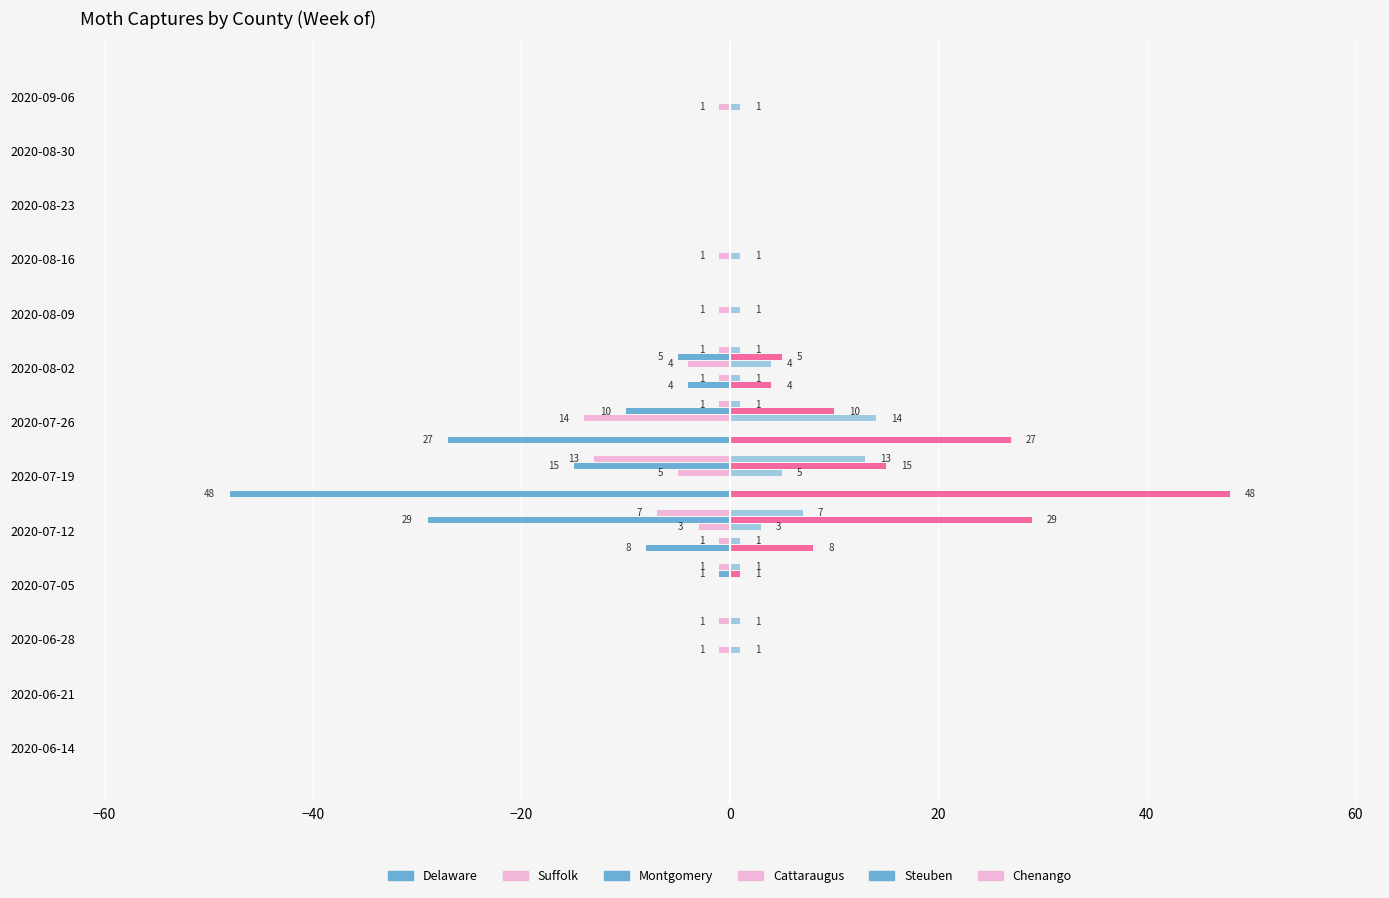

What is the difference between the highest and lowest values at 2020-06-28?

1